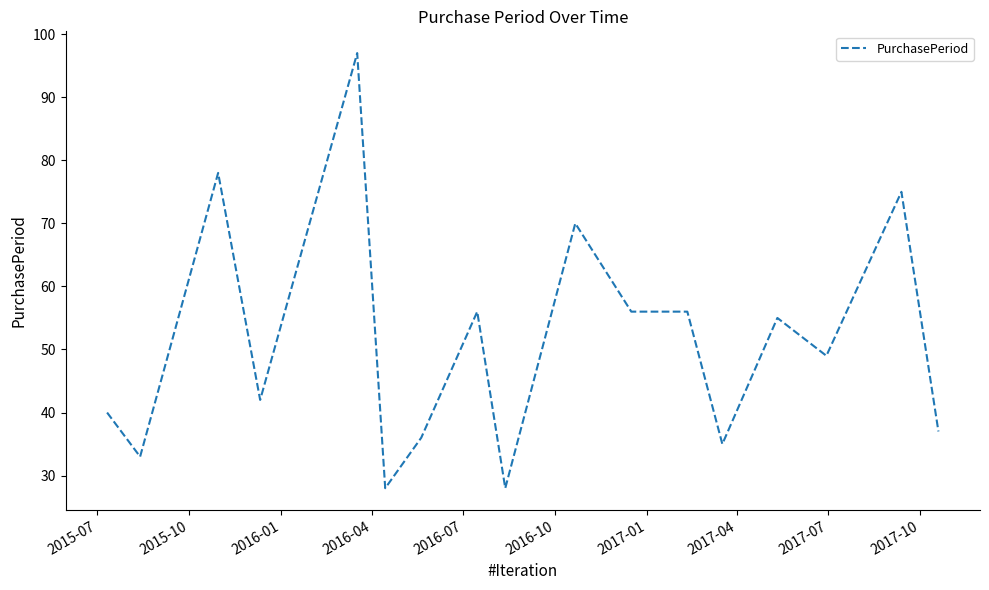

What is the smallest value displayed?

28